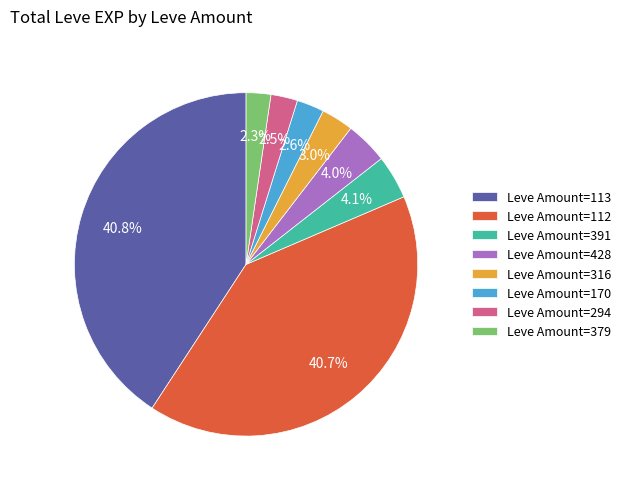

Is there any slice that represents more than half of the pie?

No